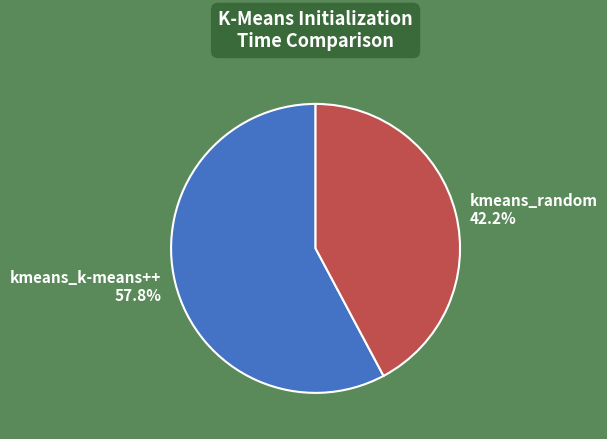

Rank the categories by value from lowest to highest.

kmeans_random, kmeans_k-means++